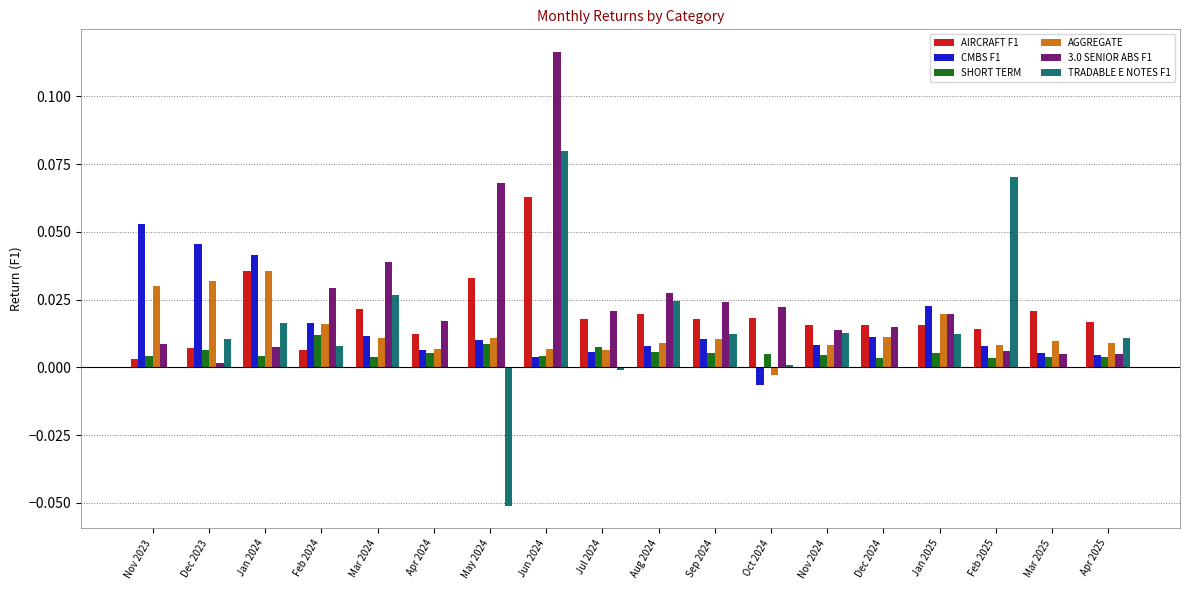

True or false: AIRCRAFT F1 has a value of 0.0 at Sep 2024.

True